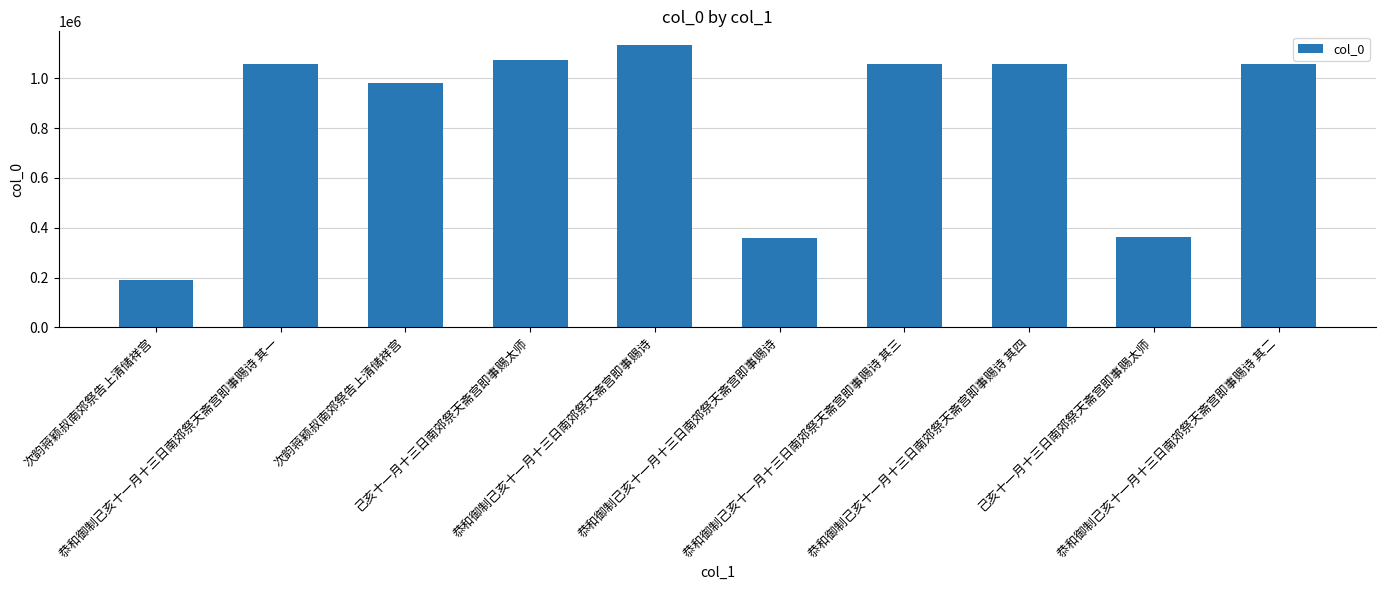

What is the average value?

833059